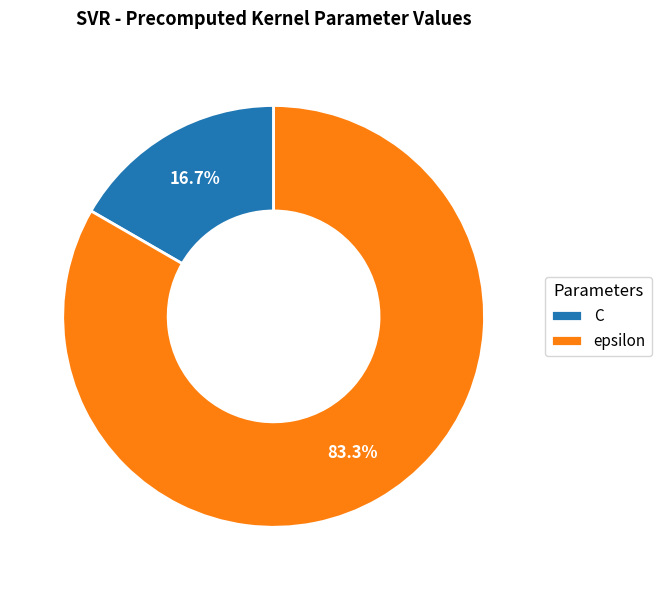

What is the smallest slice in the pie chart?

C